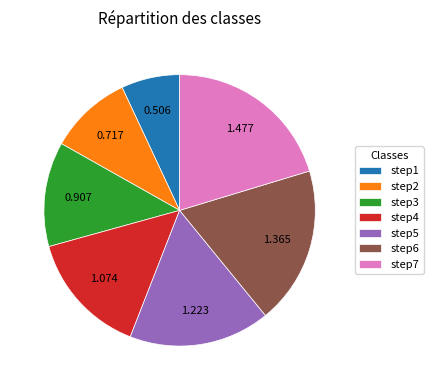

Does any single category account for the majority?

No